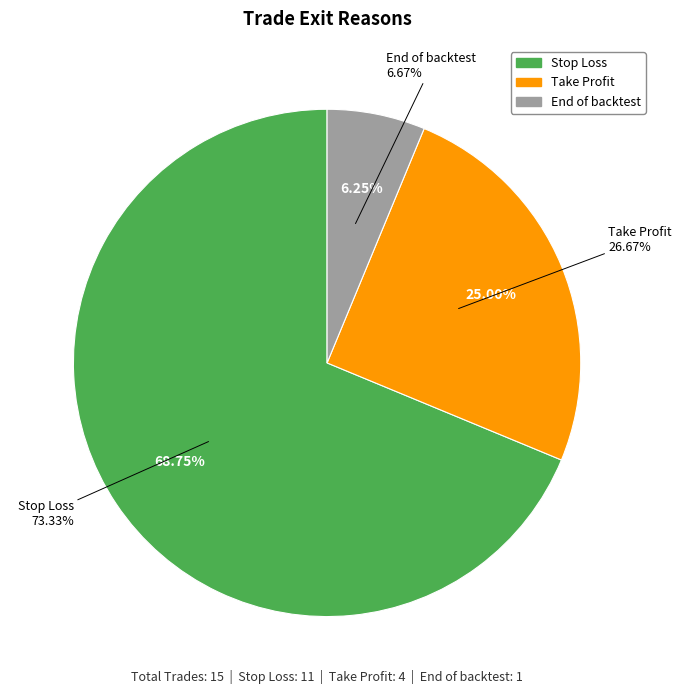

The Stop Loss slice represents 61% of the pie. True or false?

False